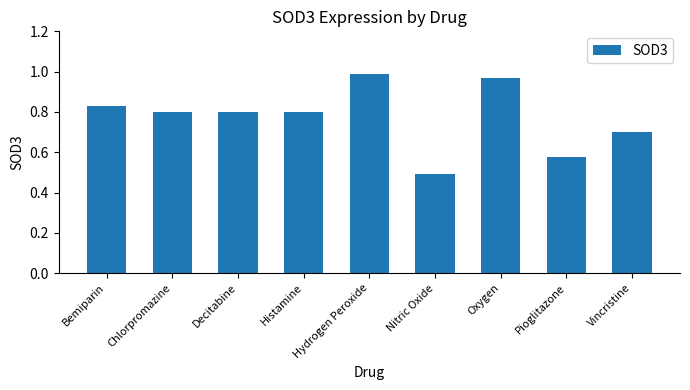

Are the bars grouped side by side (vs. stacked)?

No